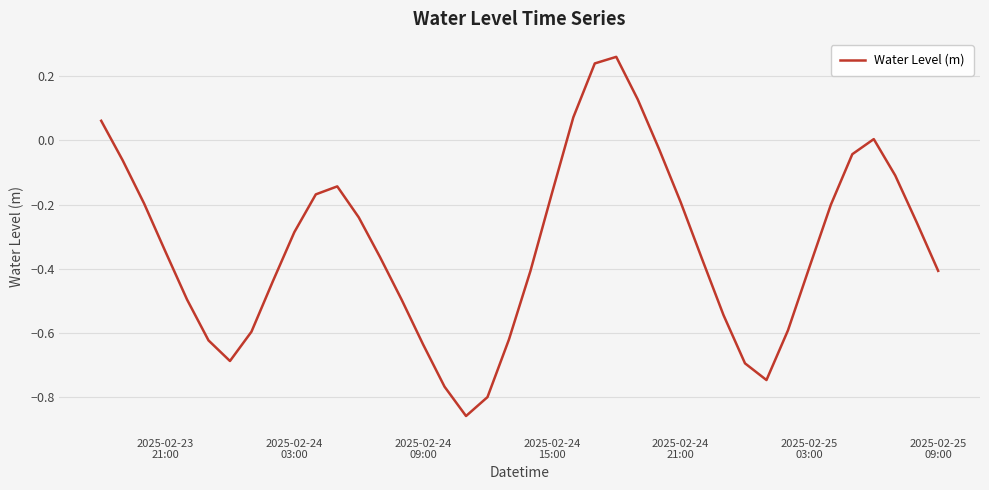

Is this an area chart (filled region under the line)?

No